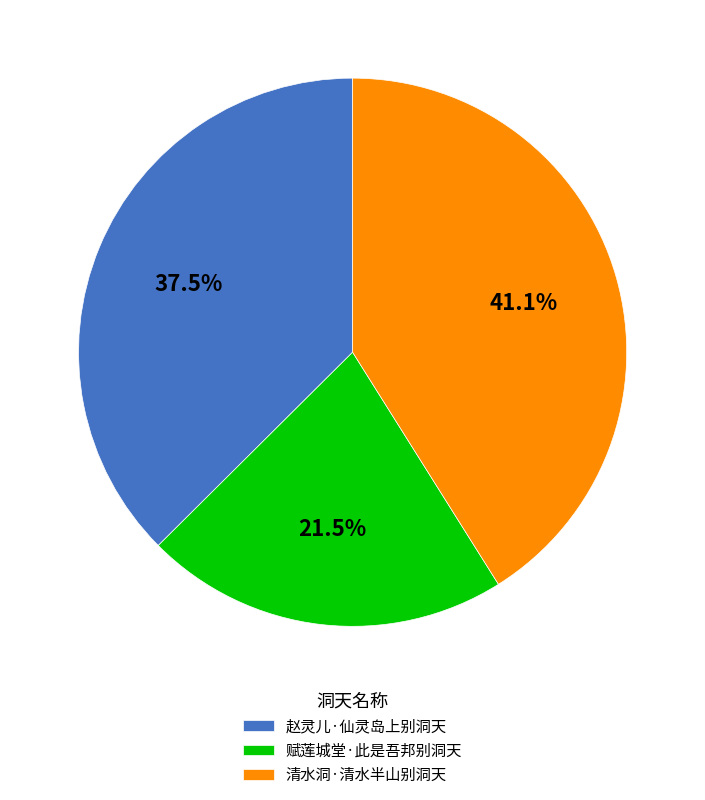

True or false: 清水洞·清水半山别洞天 accounts for 54% of the total.

False